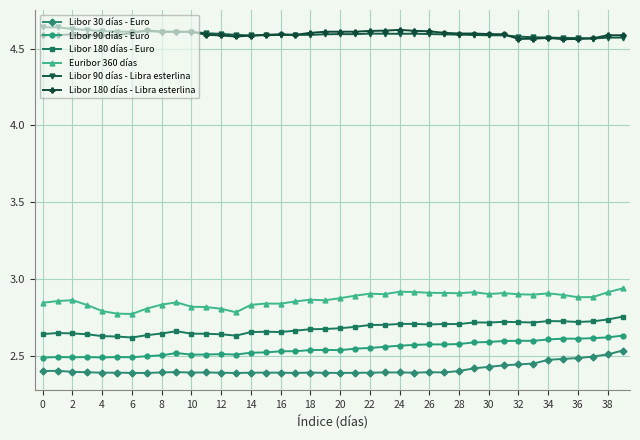

True or false: Libor 180 días - Euro and Libor 30 días - Euro intersect in this chart.

False